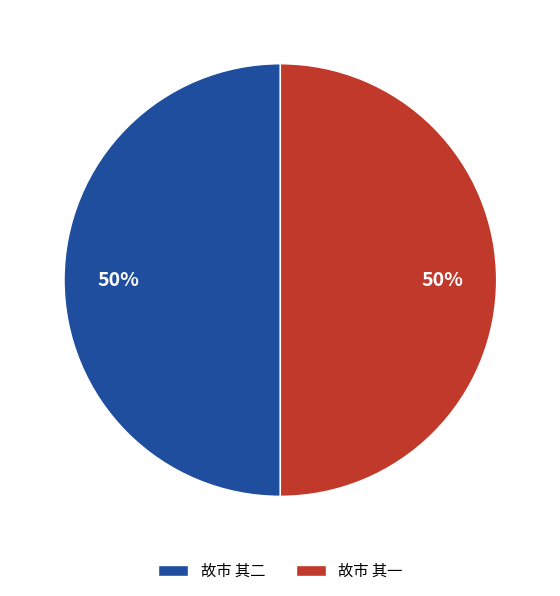

To the nearest percent, what portion does 故市 其一 represent?

50%